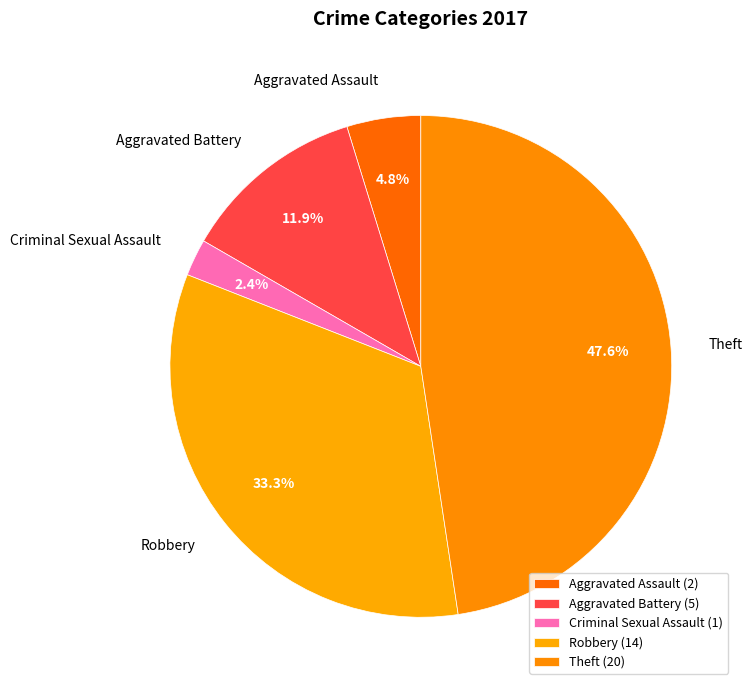

What is the ratio of the value at Robbery to the value at Theft?

0.7